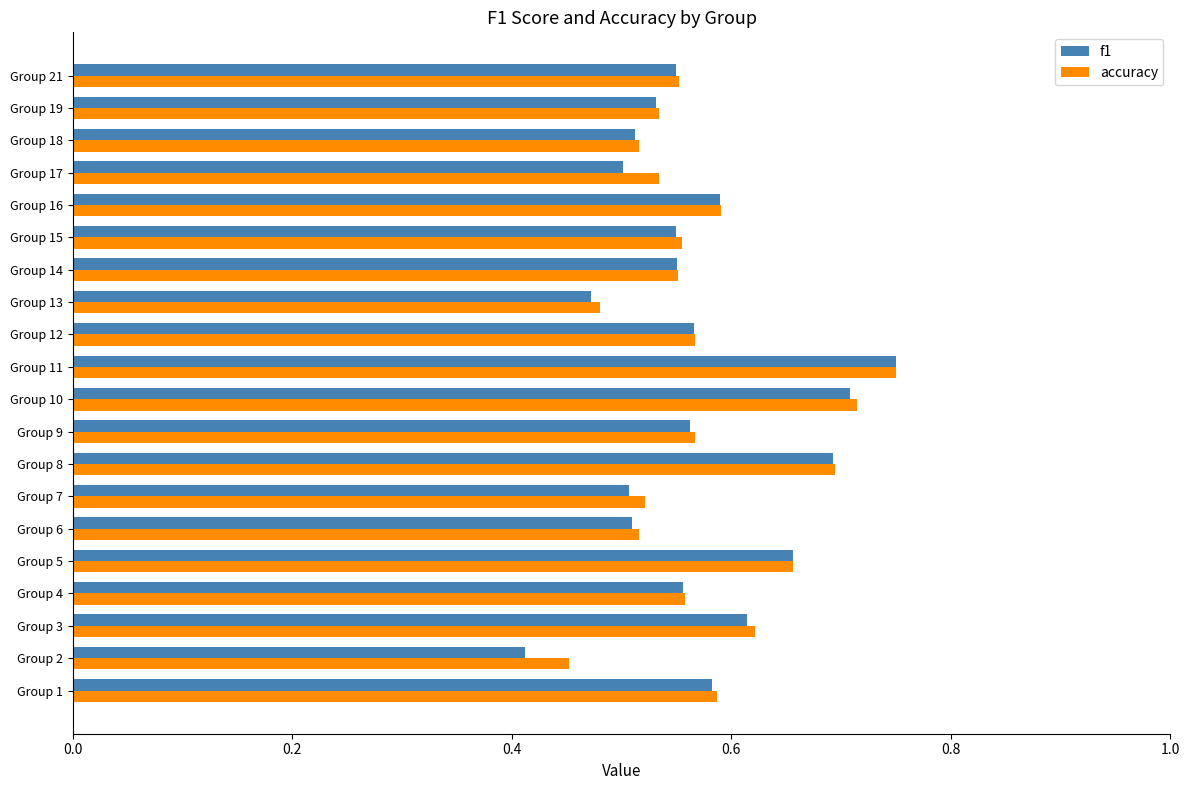

At which category is the sum across all series the highest?

Group 11